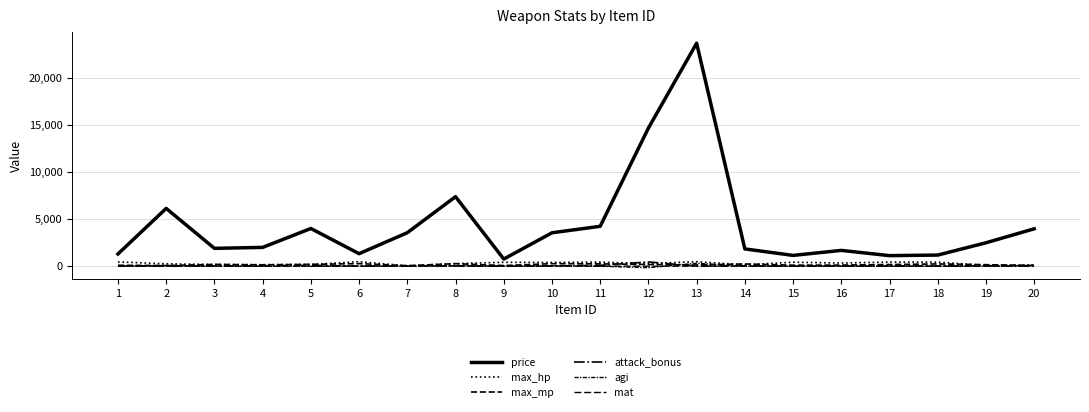

How many lines are shown in the chart?

6